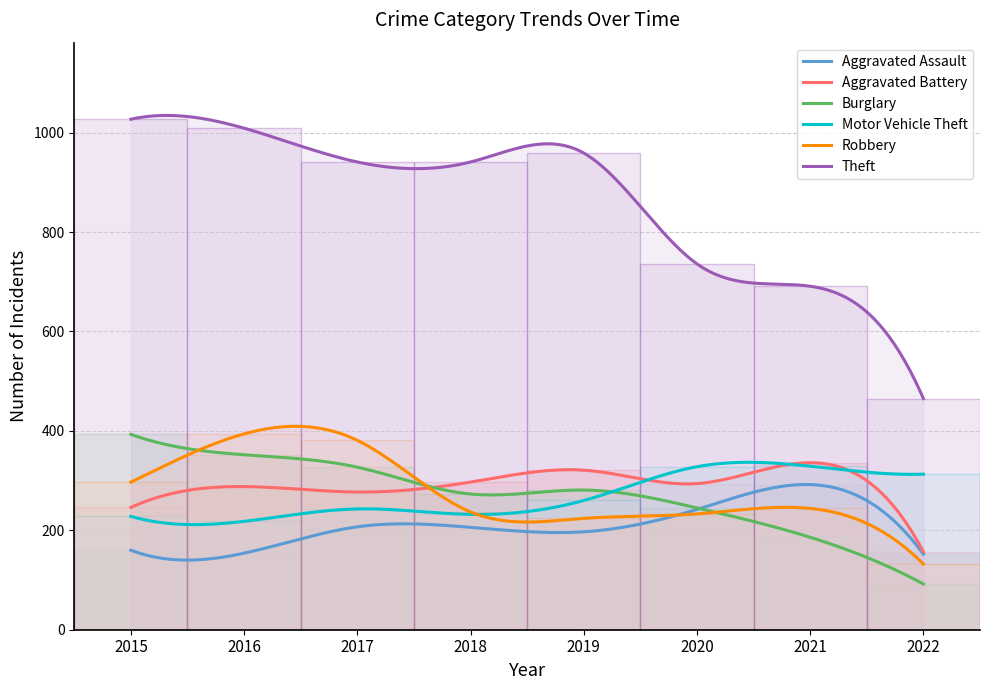

Where is Aggravated Assault nearest to the value 222?

2017